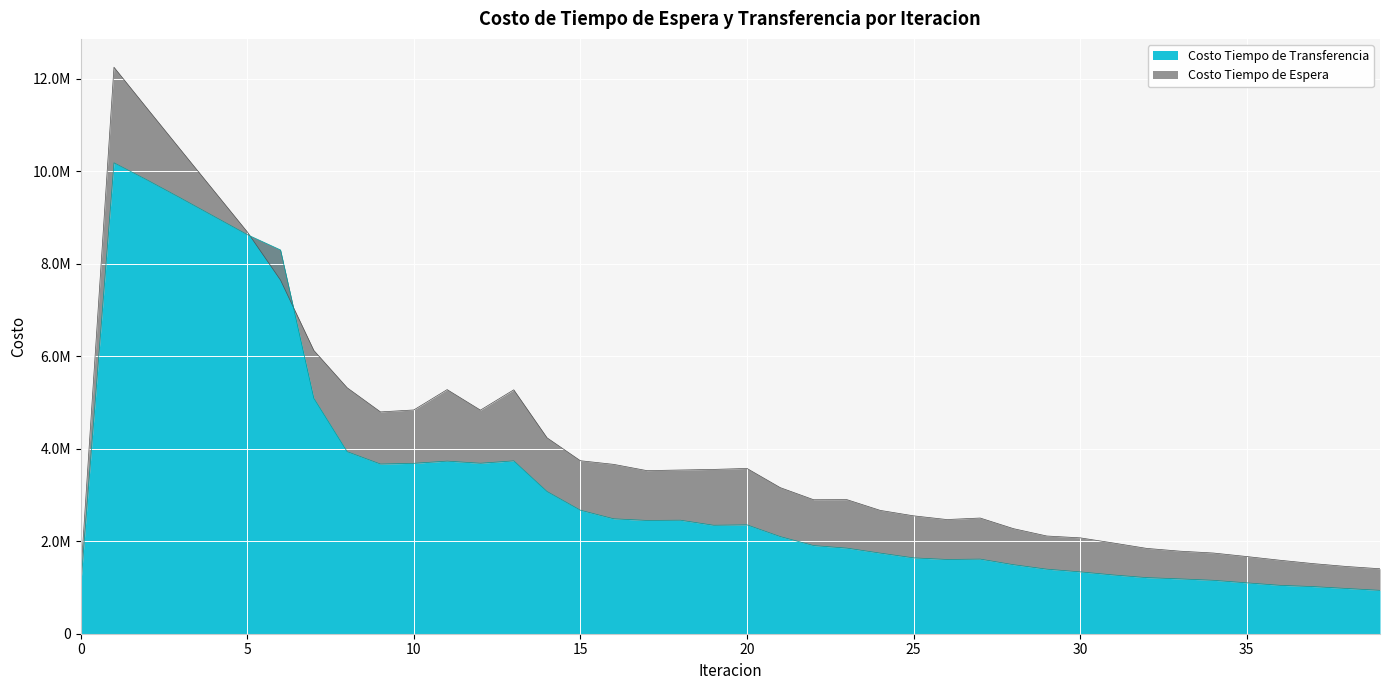

What is the average value of the Costo Tiempo de Espera series?

4100797.9